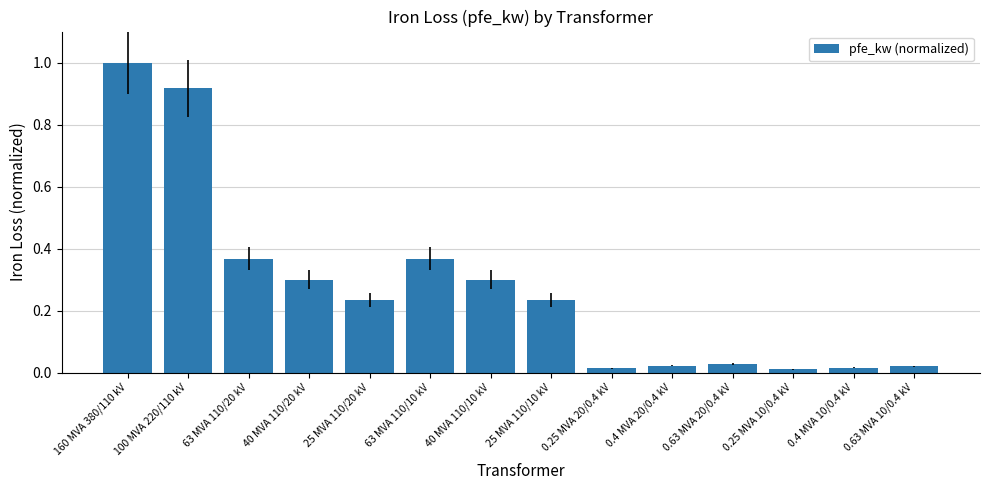

What position from the right is 0.4 MVA 10/0.4 kV?

2